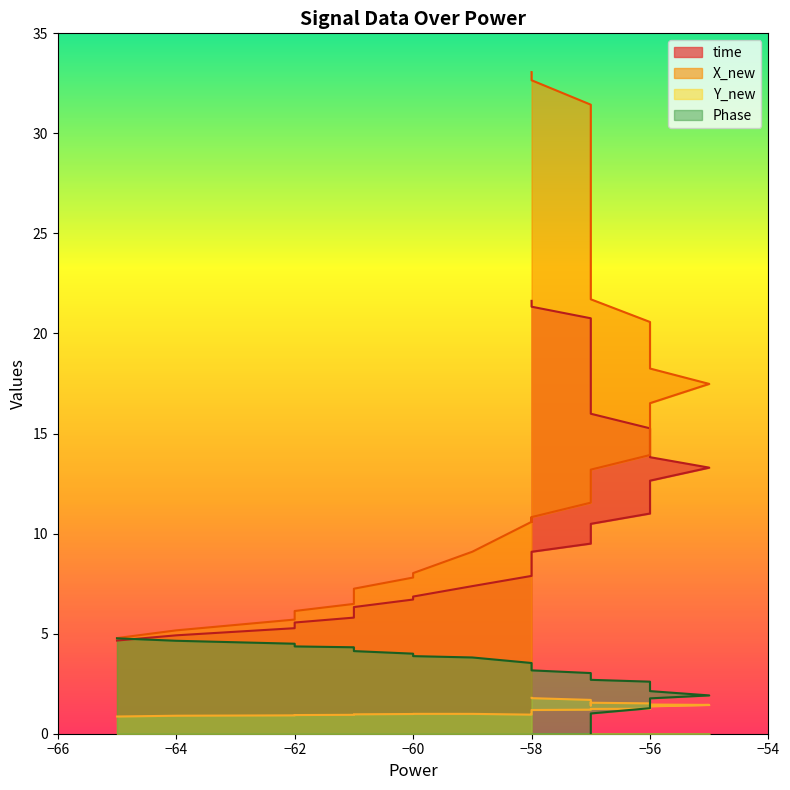

The Y_new series shows 0.4 at 16. True or false?

False